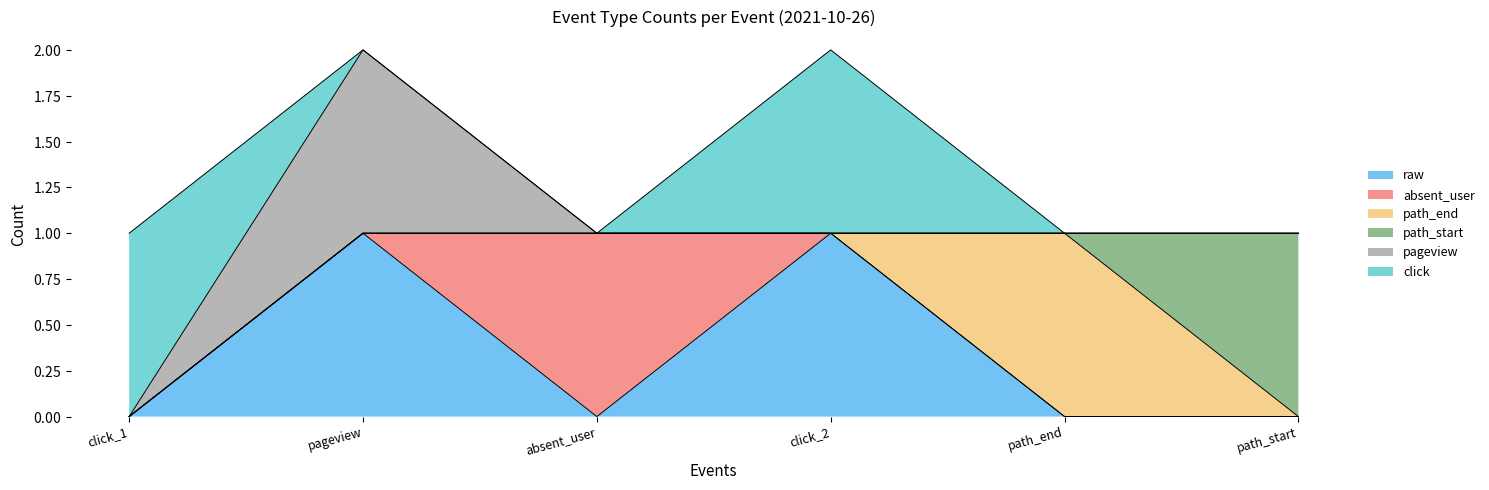

At which category is the sum across all series the highest?

pageview